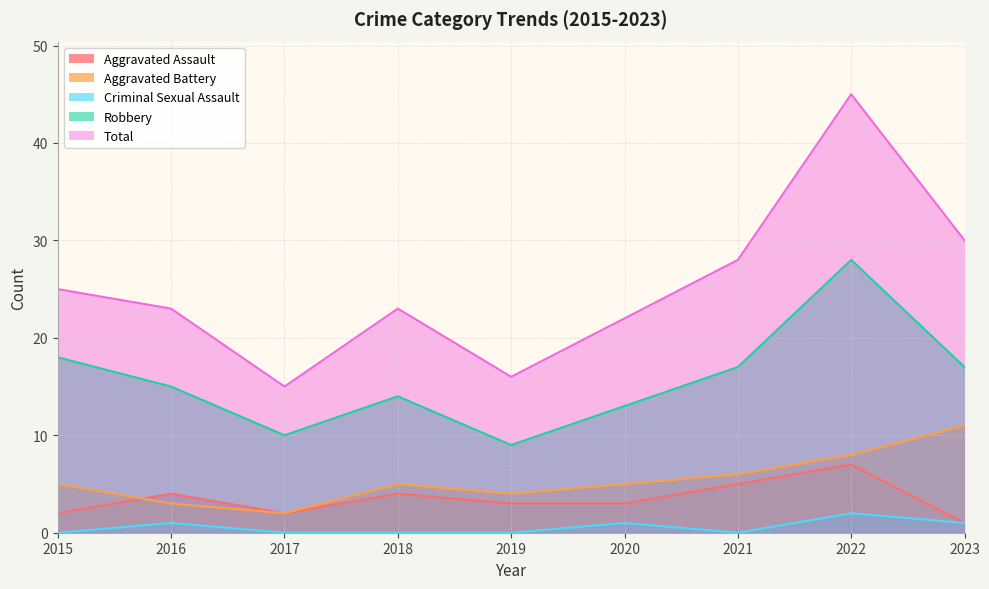

What is the difference between the Aggravated Battery values at 2018 and 2017?

3